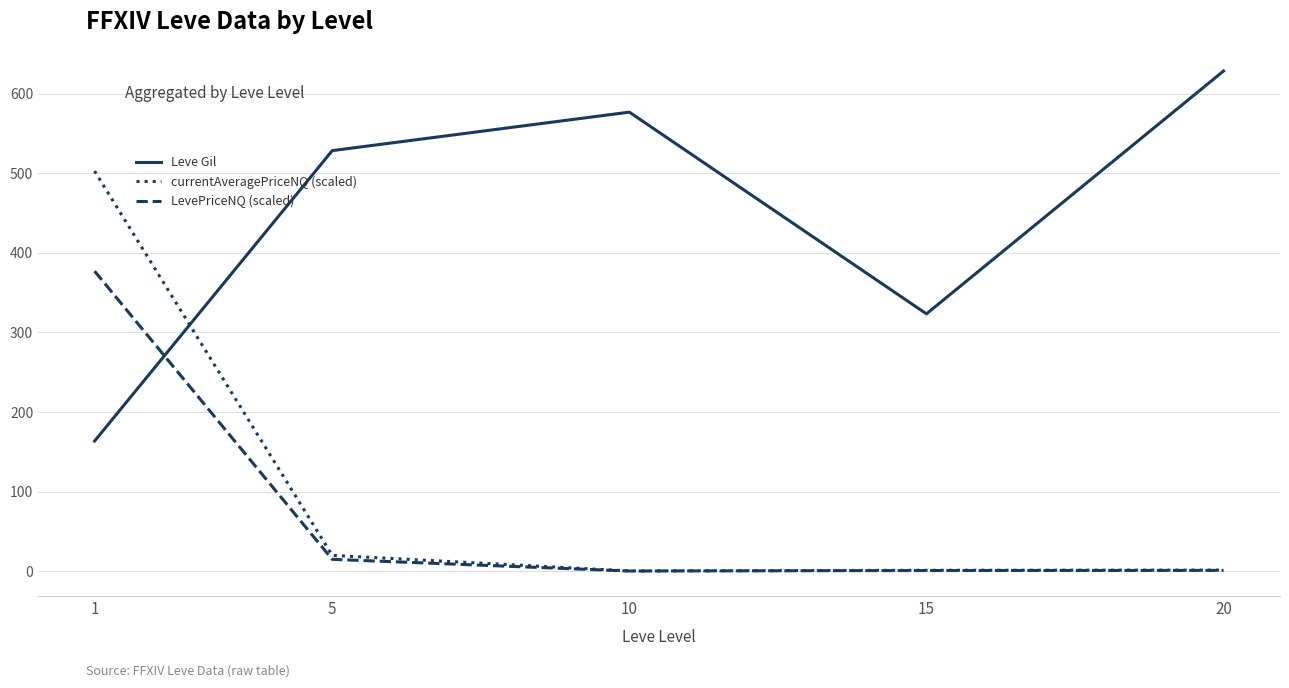

How many lines are shown in the chart?

3